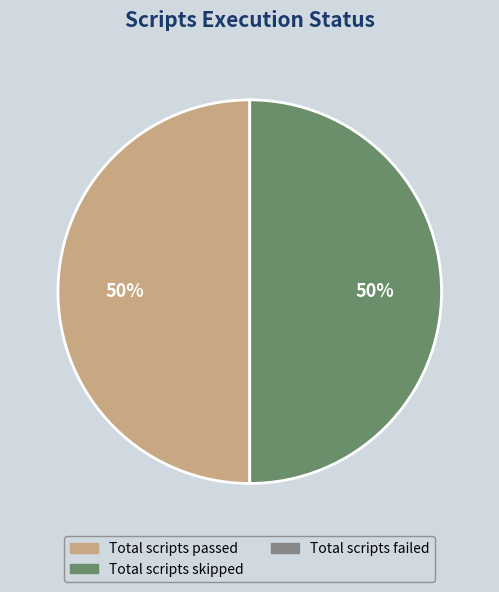

To the nearest percent, what is the difference between the largest and smallest slice percentages?

0%